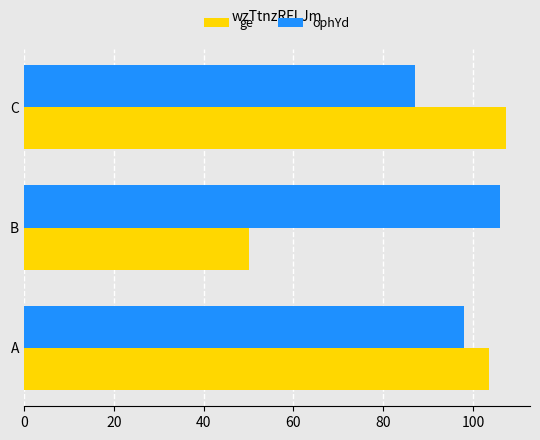

List the series in order of their overall mean, highest first.

ophYd, ge